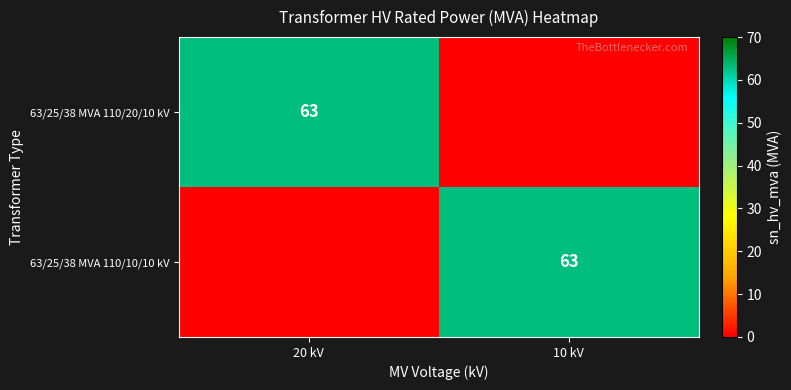

Is it true that 63/25/38 MVA 110/10/10 kV equals 99 at 10 kV?

False